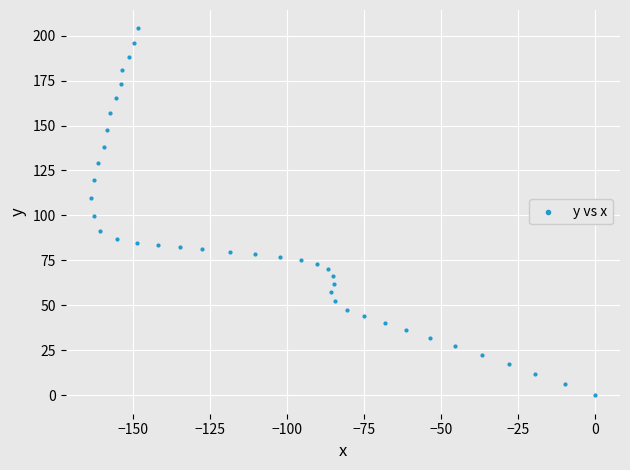

What Y value in the scatter plot is closest to 102?

99.5